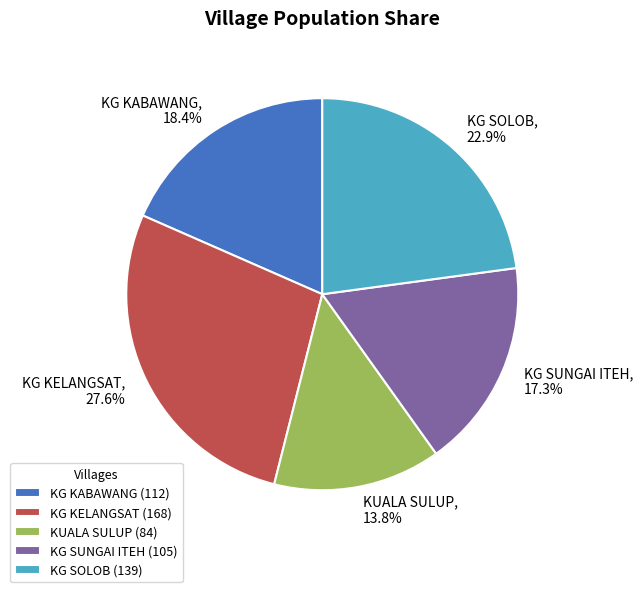

To the nearest percent, what percentage of the pie is KG KELANGSAT?

28%